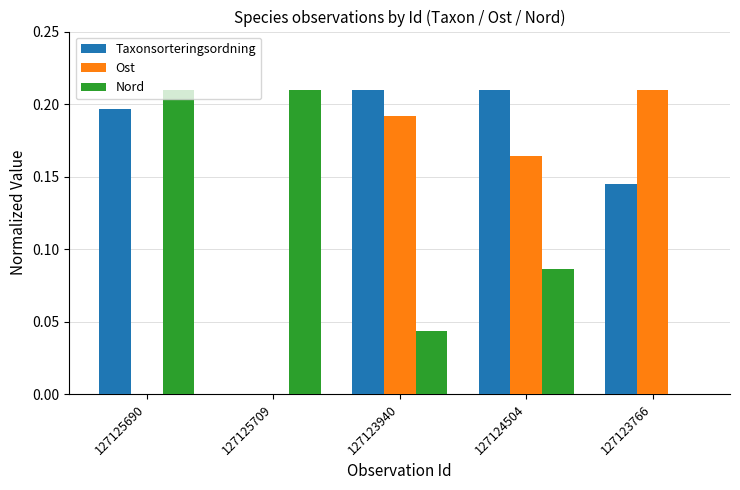

At which category is the sum across all series the highest?

127124504